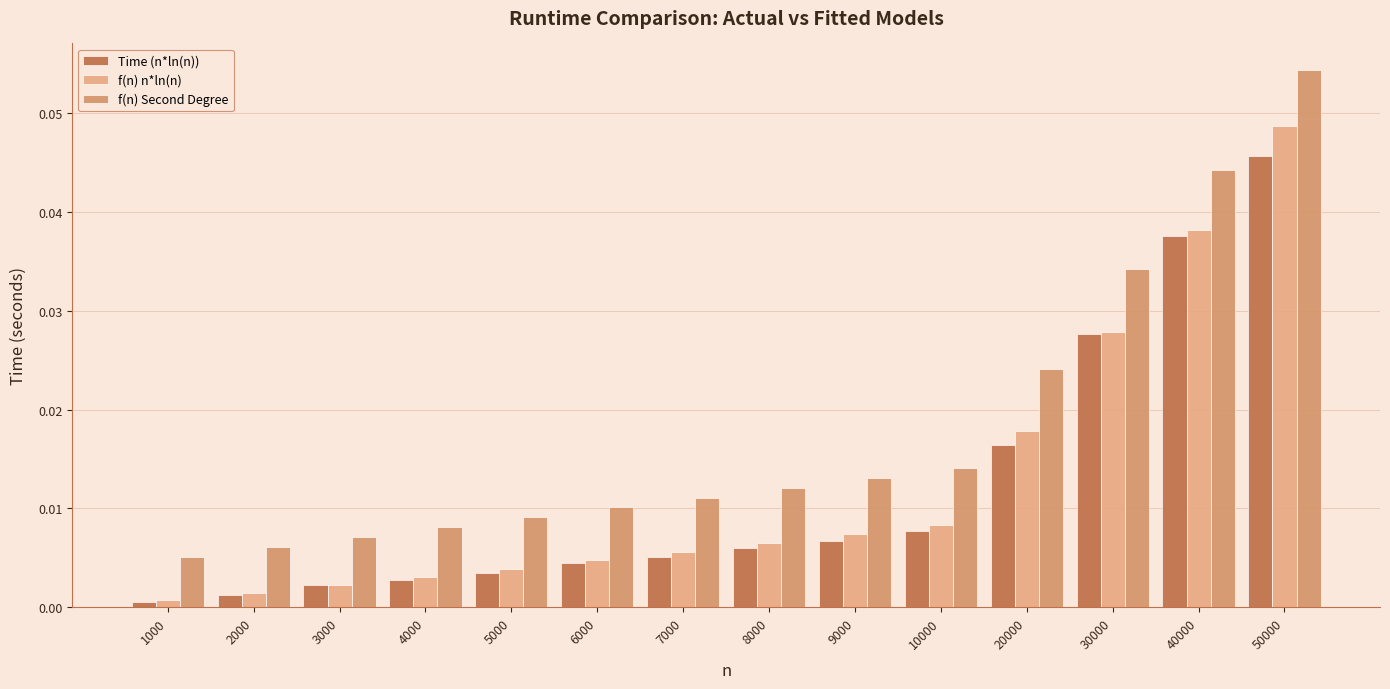

Reading left to right, transcribe all the data shown in this chart.

Time (n*ln(n)): 0.0	0.0	0.0	0.0	0.0	0.0	0.0	0.0	0.0	0.0	0.0	0.0	0.0	0.0
f(n) n*ln(n): 0.0	0.0	0.0	0.0	0.0	0.0	0.0	0.0	0.0	0.0	0.0	0.0	0.0	0.0
f(n) Second Degree: 0.0	0.0	0.0	0.0	0.0	0.0	0.0	0.0	0.0	0.0	0.0	0.0	0.0	0.1